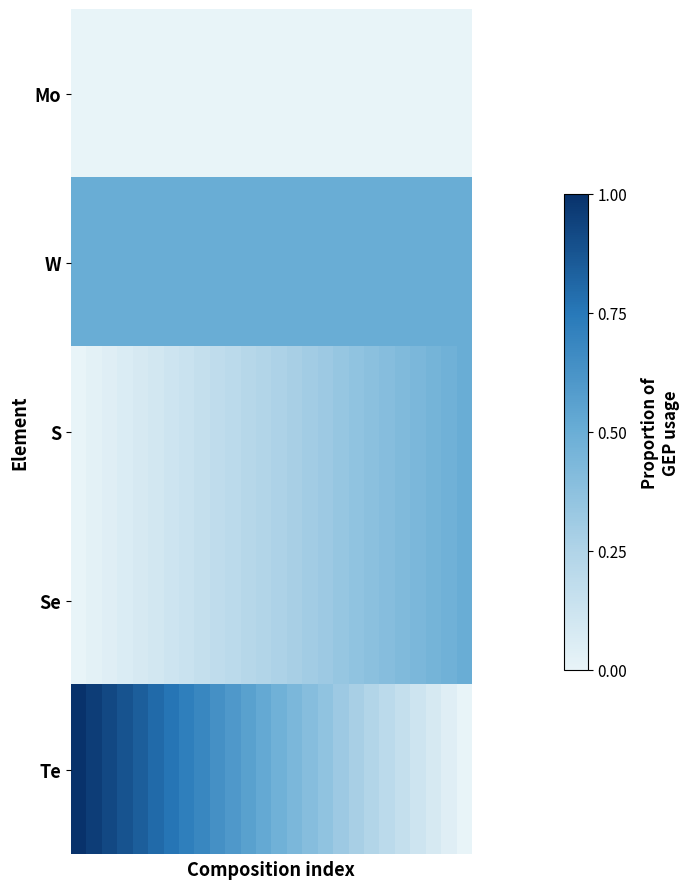

At how many categories does at least one series exceed 0?

26